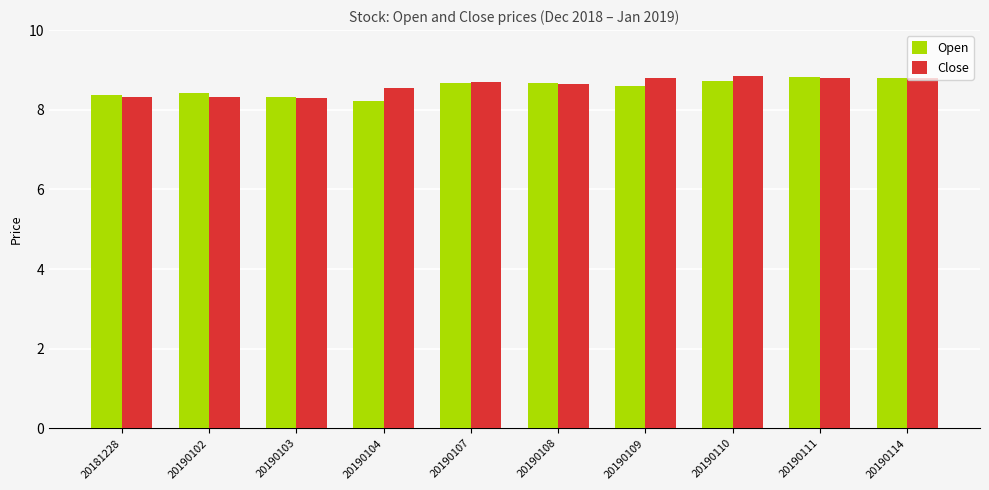

What is the total value across all series at 20190109?

17.4